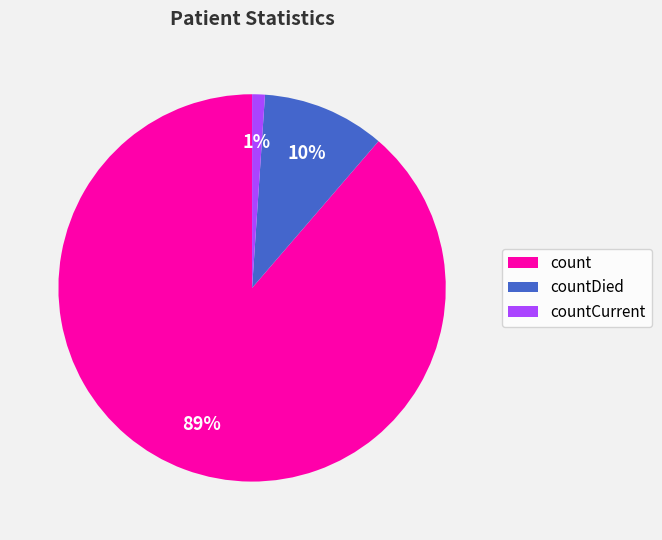

Do count and countDied together represent more than half of the pie?

Yes